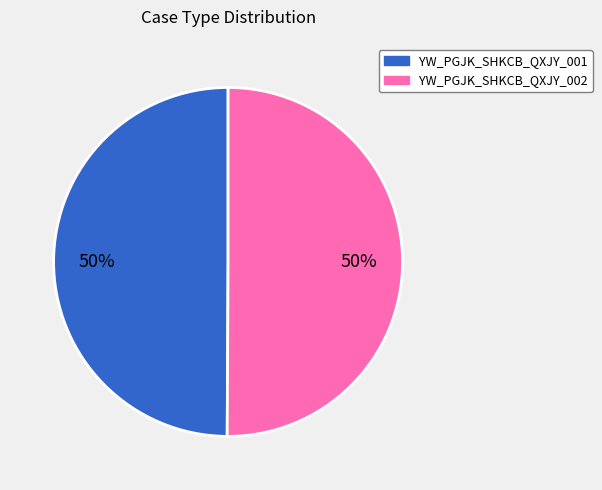

Do YW_PGJK_SHKCB_QXJY_002 and YW_PGJK_SHKCB_QXJY_001 together represent more than half of the pie?

Yes